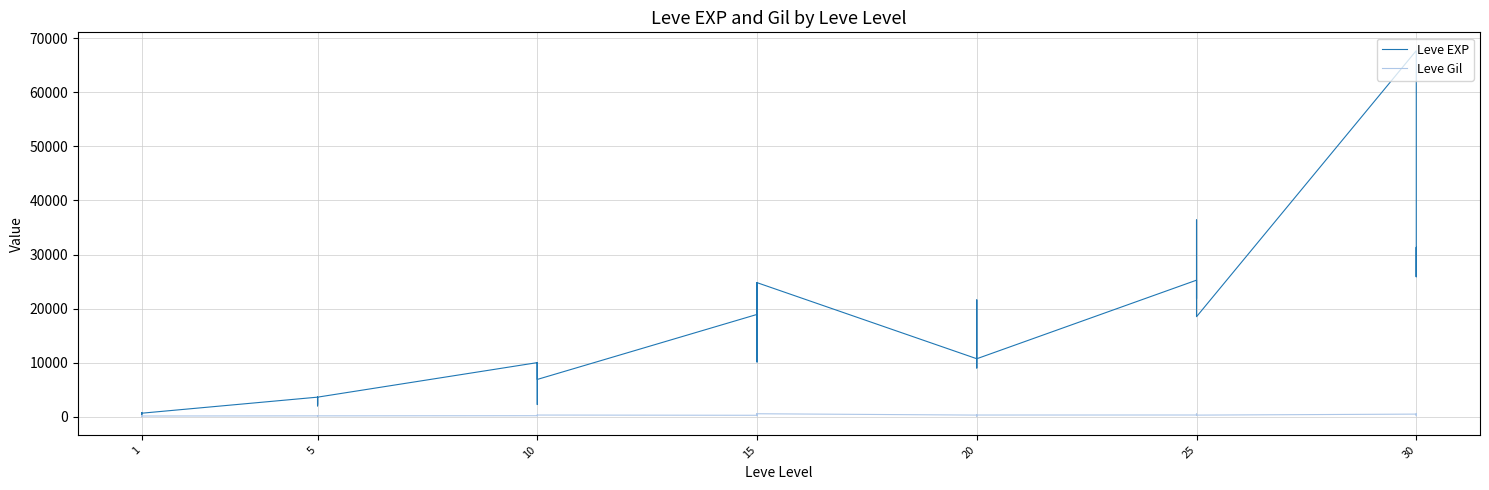

What is the highest value of the Leve Gil series?

532